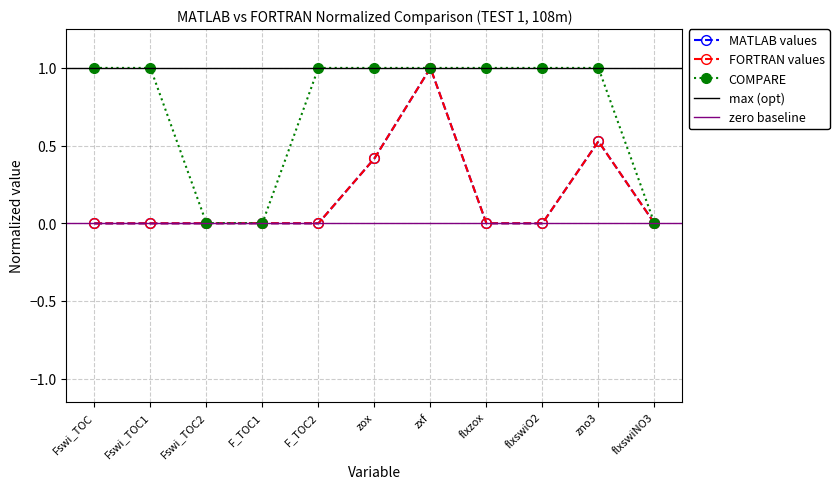

True or false: COMPARE and FORTRAN values cross at least once.

False